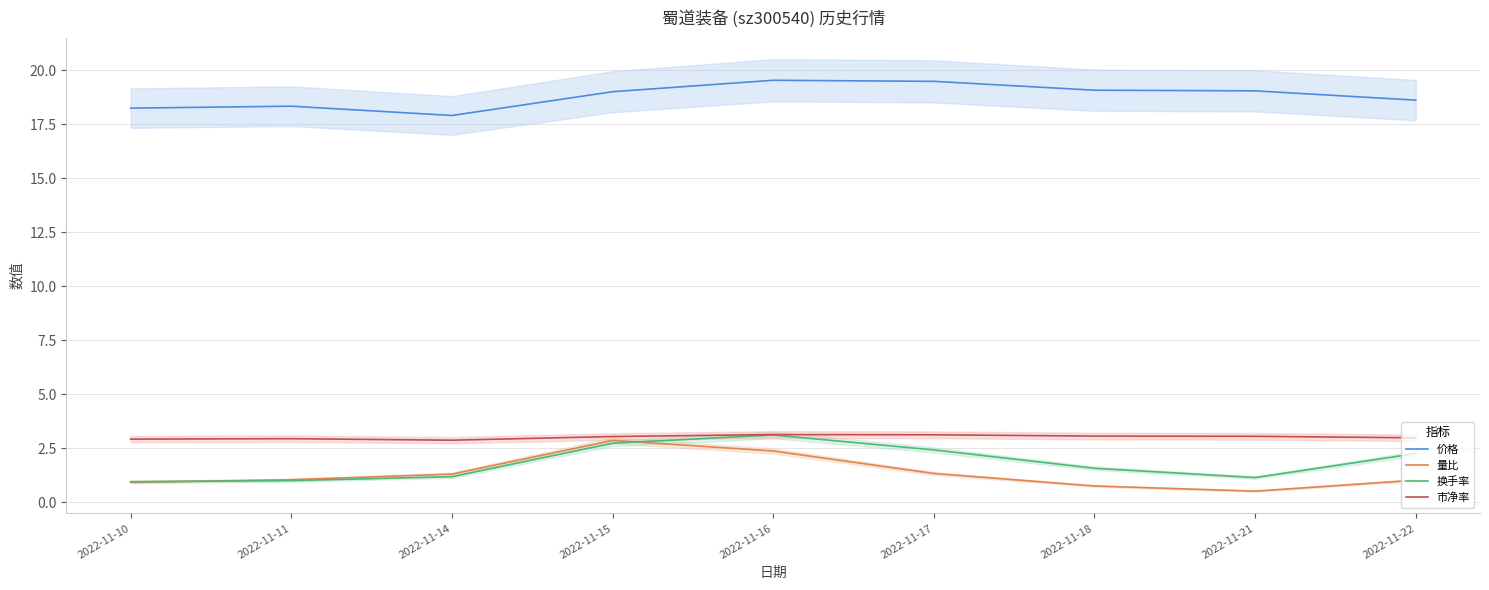

Reading left to right, extract all data points from this chart.

价格: 2022-11-10=18.2	2022-11-11=18.3	2022-11-14=17.9	2022-11-15=19.0	2022-11-16=19.5	2022-11-17=19.5	2022-11-18=19.1	2022-11-21=19.1	2022-11-22=18.6
量比: 2022-11-10=0.9	2022-11-11=1.1	2022-11-14=1.3	2022-11-15=2.9	2022-11-16=2.4	2022-11-17=1.3	2022-11-18=0.8	2022-11-21=0.5	2022-11-22=1.0
换手率: 2022-11-10=1.0	2022-11-11=1.0	2022-11-14=1.2	2022-11-15=2.7	2022-11-16=3.1	2022-11-17=2.4	2022-11-18=1.6	2022-11-21=1.1	2022-11-22=2.3
市净率: 2022-11-10=2.9	2022-11-11=3.0	2022-11-14=2.9	2022-11-15=3.0	2022-11-16=3.1	2022-11-17=3.1	2022-11-18=3.1	2022-11-21=3.1	2022-11-22=3.0